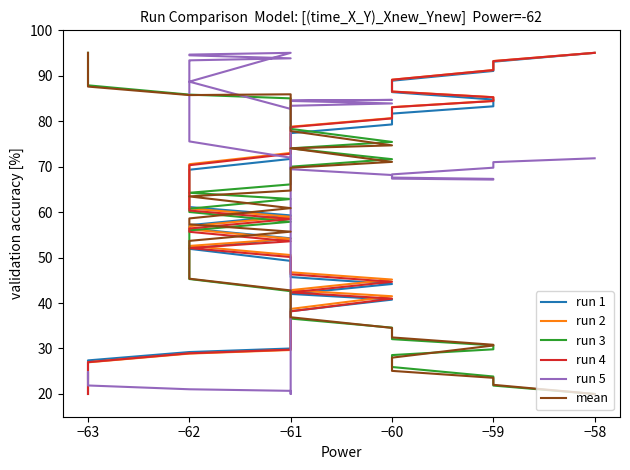

Between which two adjacent categories do run 1 and run 5 first intersect?

−63 and −63